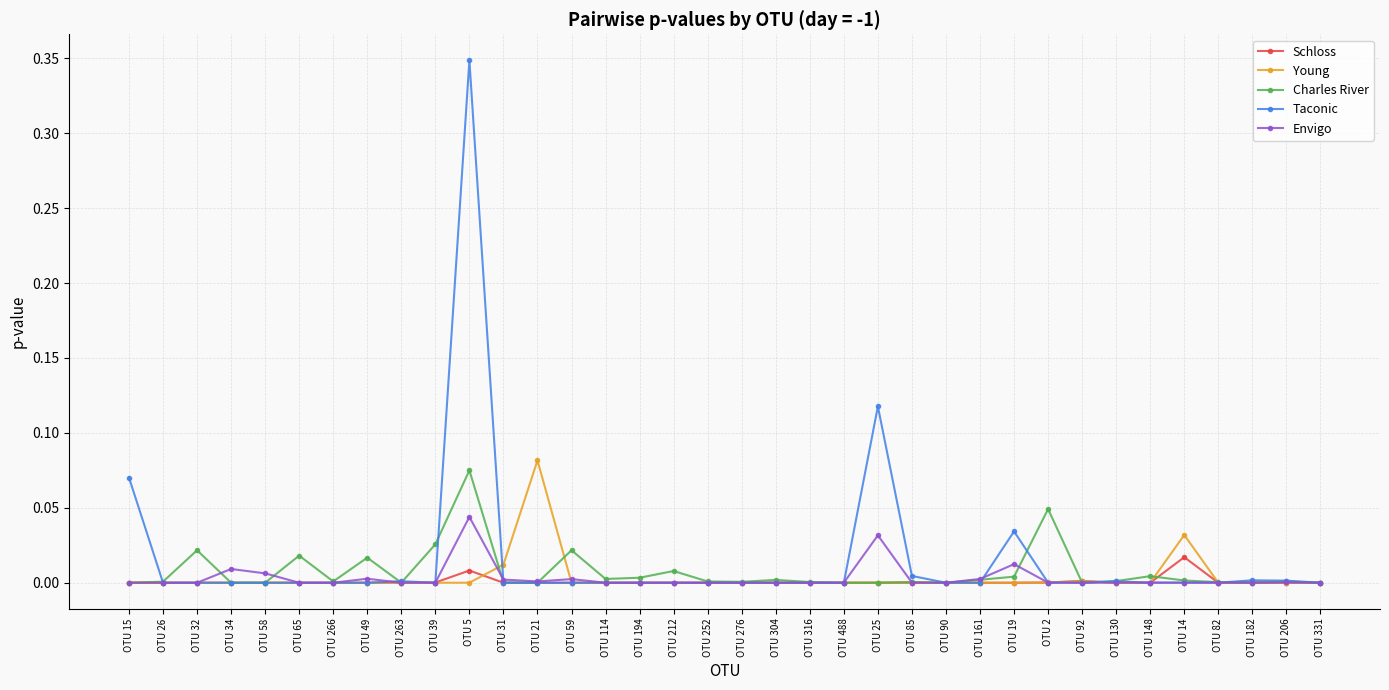

How many series are shown in this chart?

5